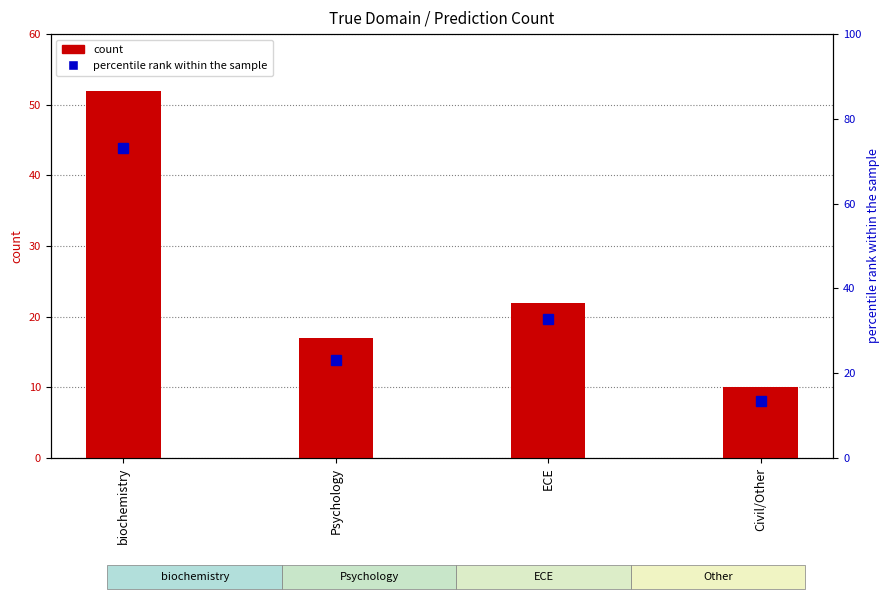

The value of percentile rank within the sample at biochemistry is 73.1. True or false?

True